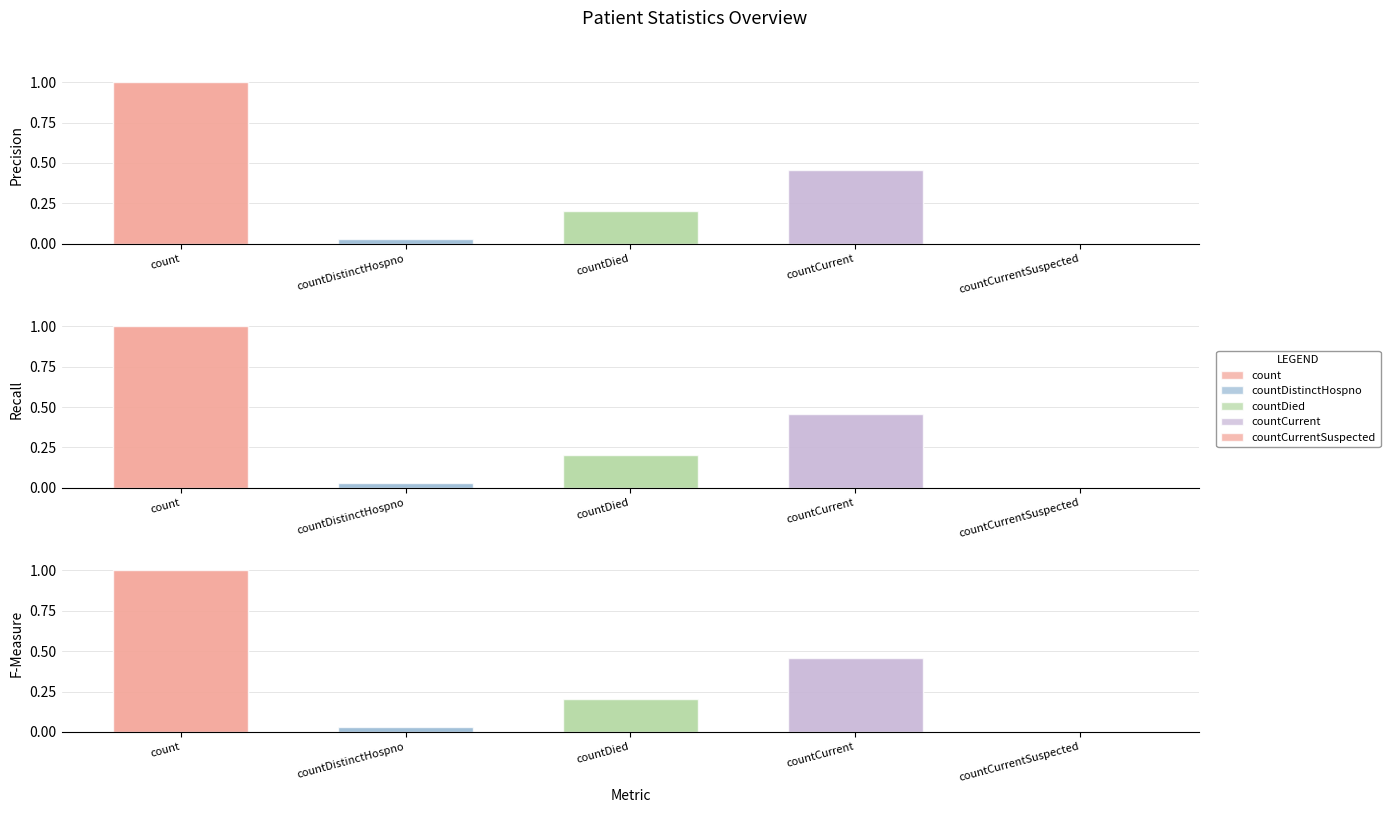

Rank the categories by countDistinctHospno value from lowest to highest.

countCurrentSuspected, countDistinctHospno, countDied, countCurrent, count